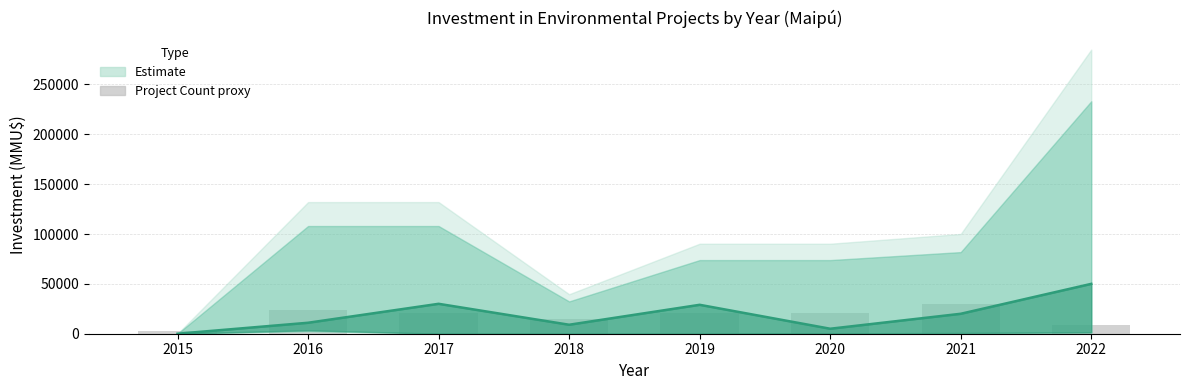

Which category has the lowest value in the Project Count (×3000 MMU$) series?

2015